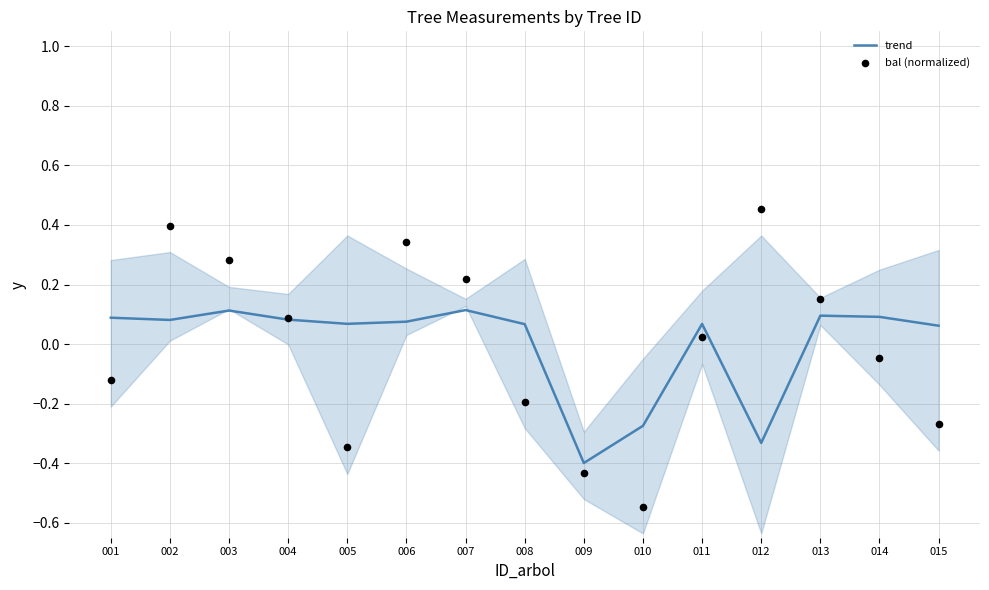

What is the total value across all series at 003?

0.4